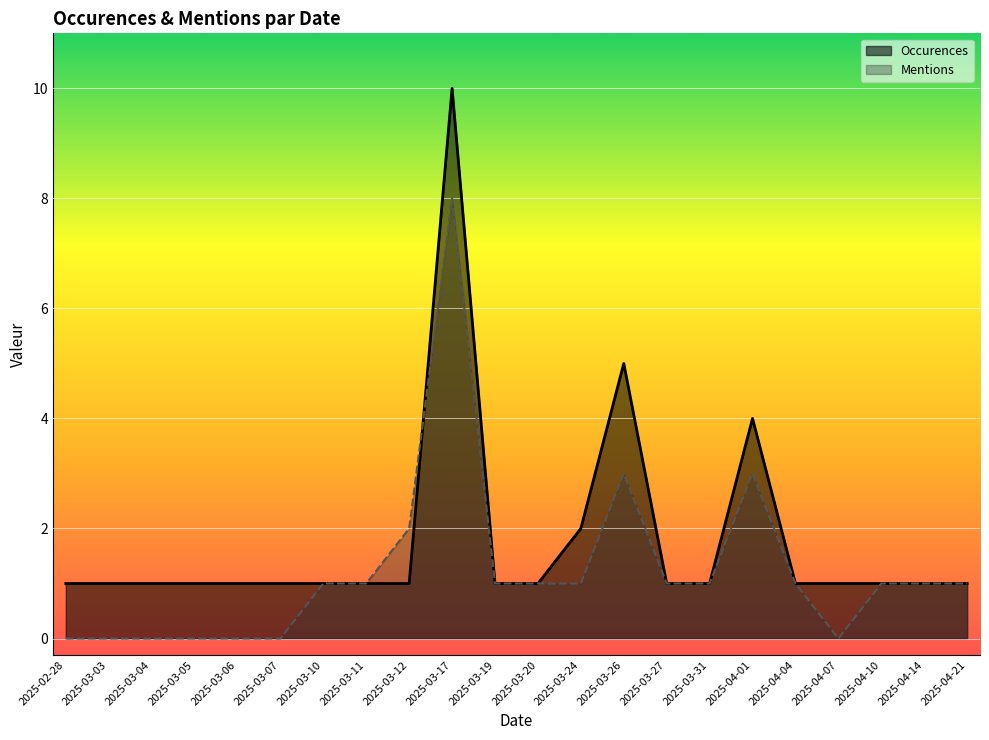

Which series has the largest range (max minus min)?

Occurences